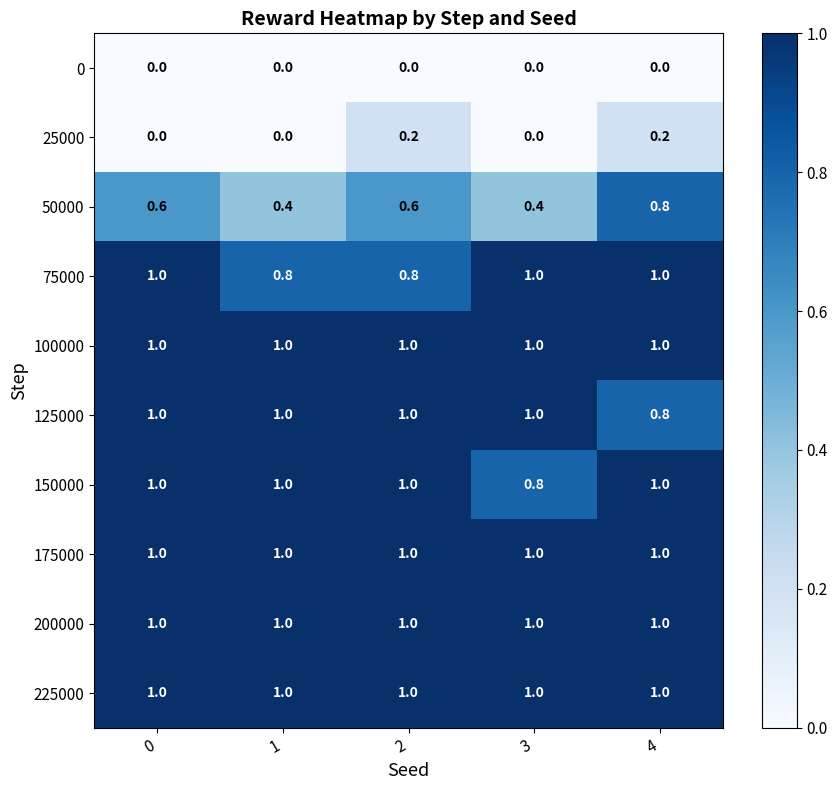

True or false: 50000 has a value of 0.3 at 2.

False